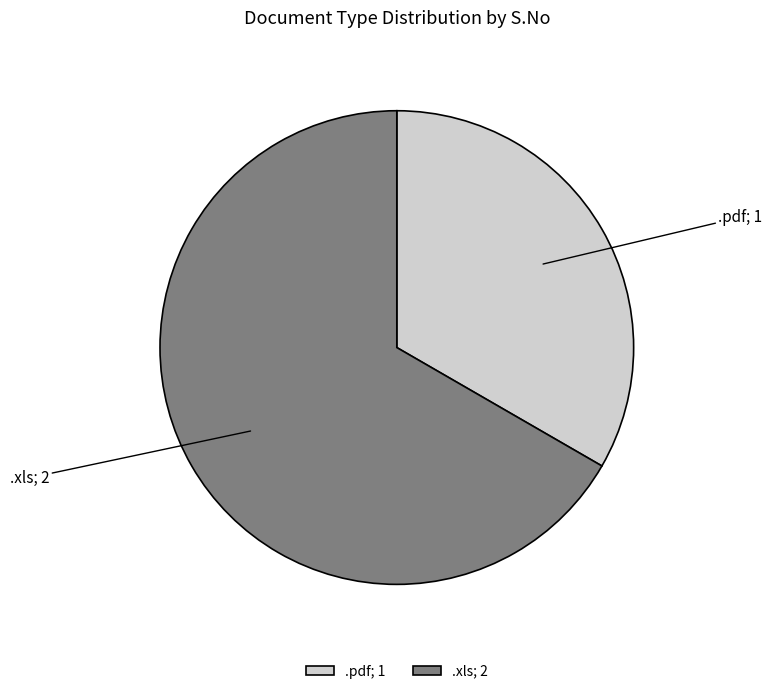

Rank the categories by value from lowest to highest.

.pdf, .xls